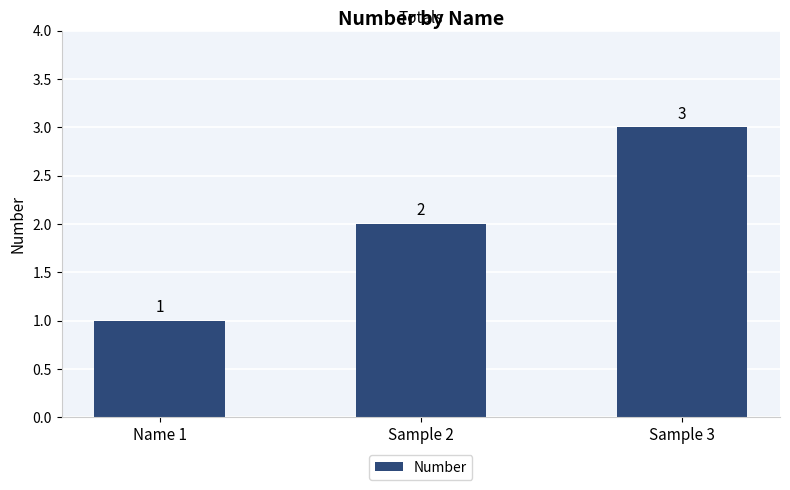

Are the bars horizontal?

No